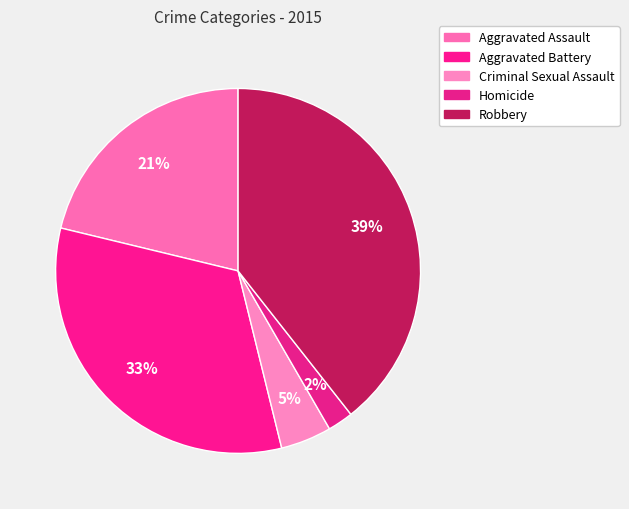

Count the number of slices in the pie.

5